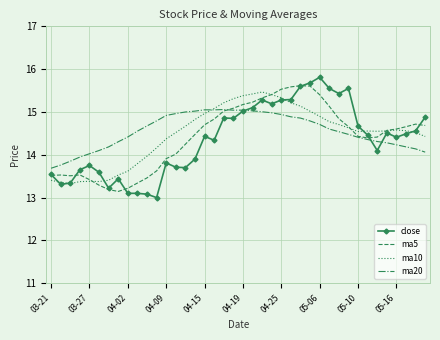

Which series has the largest total across all categories?

ma20